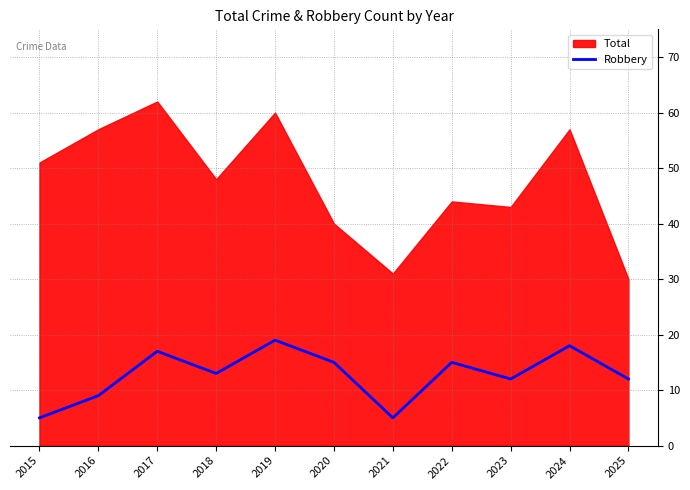

What is the smallest value displayed?

5